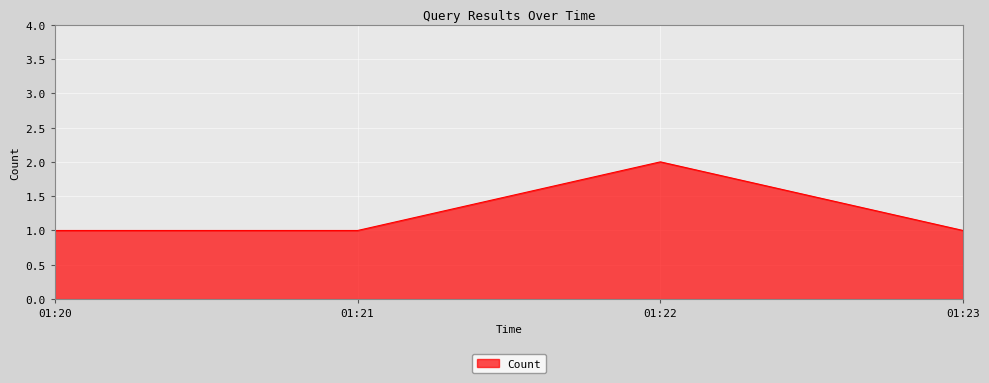

What is the minimum value shown in the chart?

1